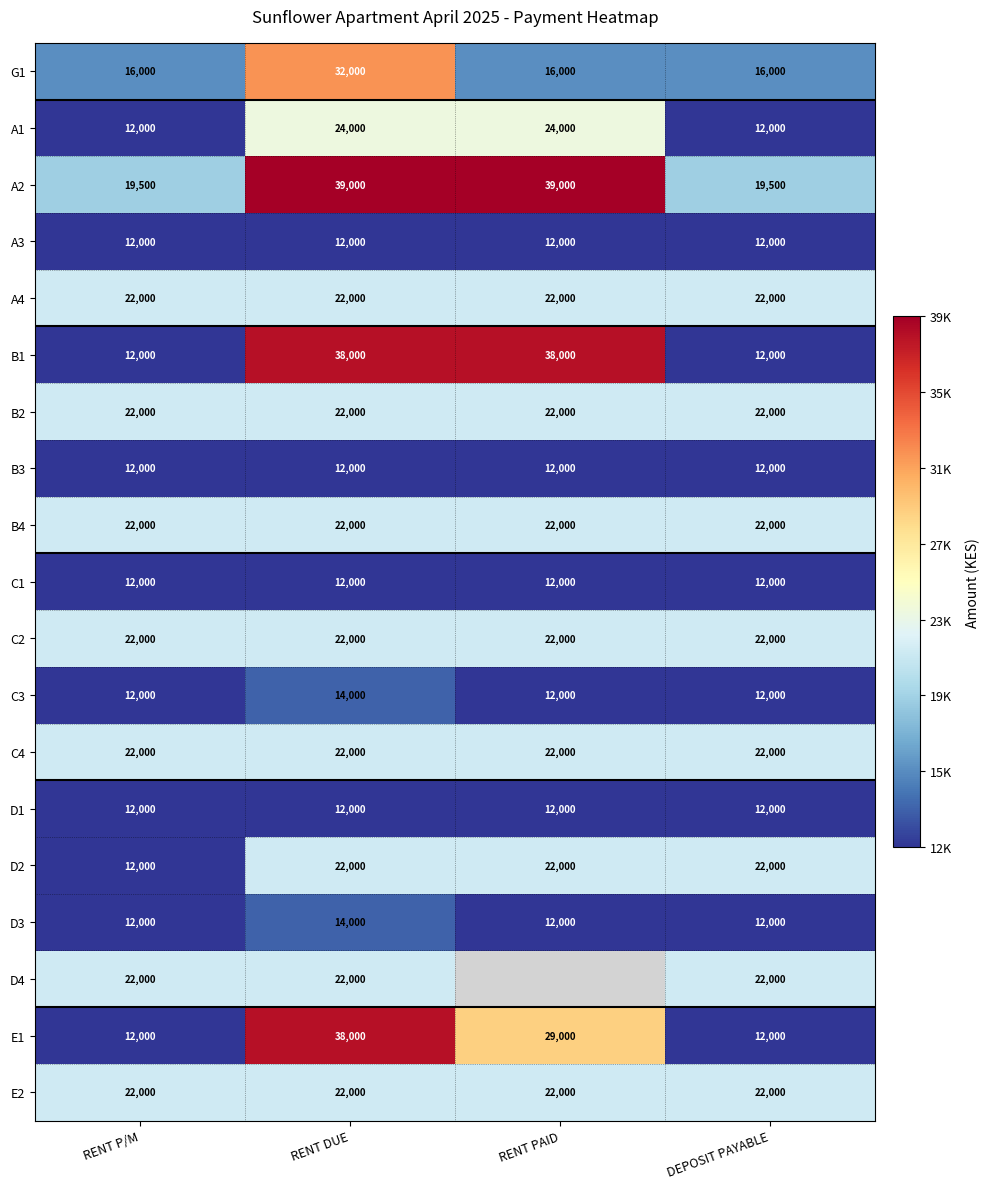

What is the highest value of the D2 series?

22000